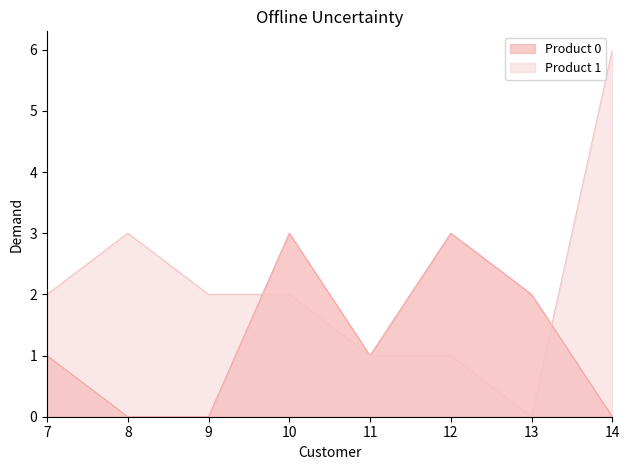

Where do Product 0 and Product 1 first cross each other?

9 and 10